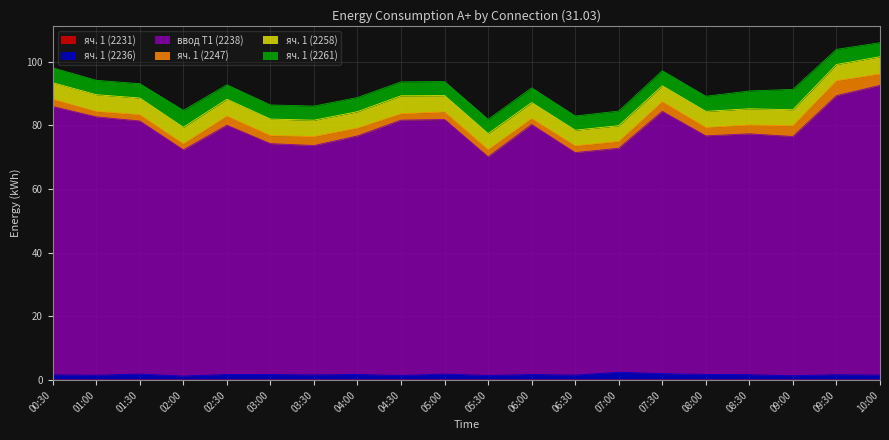

True or false: ввод Т1 (2238) and яч. 1 (2236) cross at least once.

False